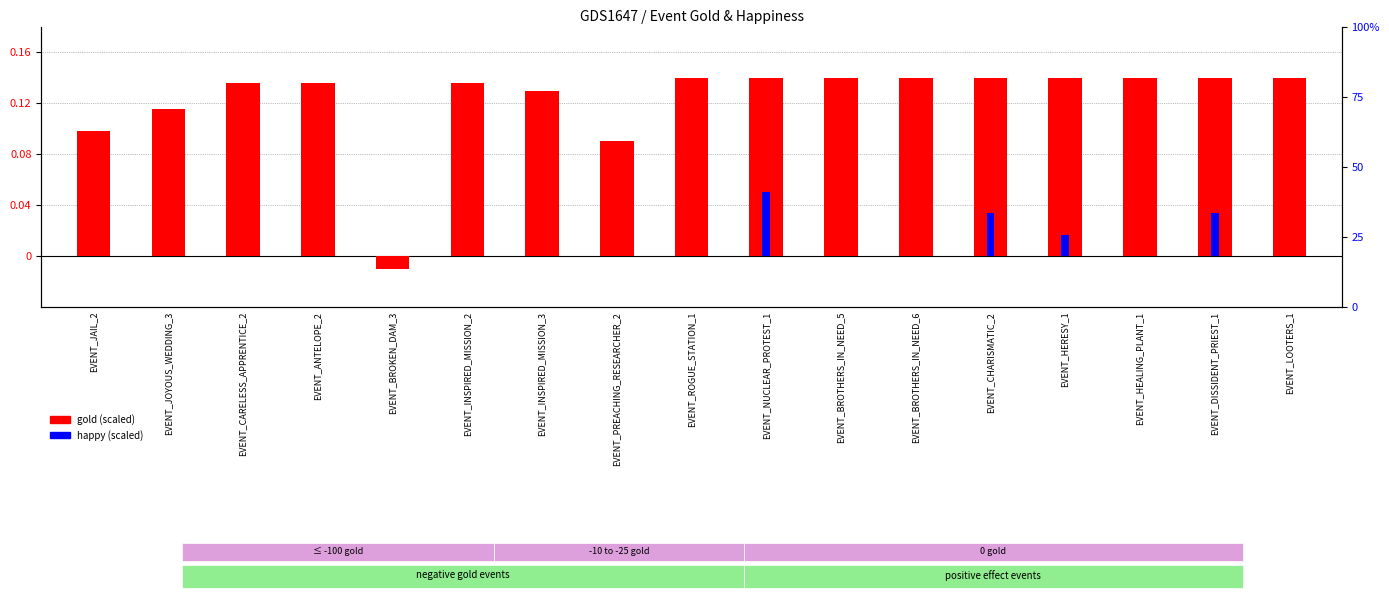

What are all the series names shown in the legend?

gold (scaled), happy (scaled)